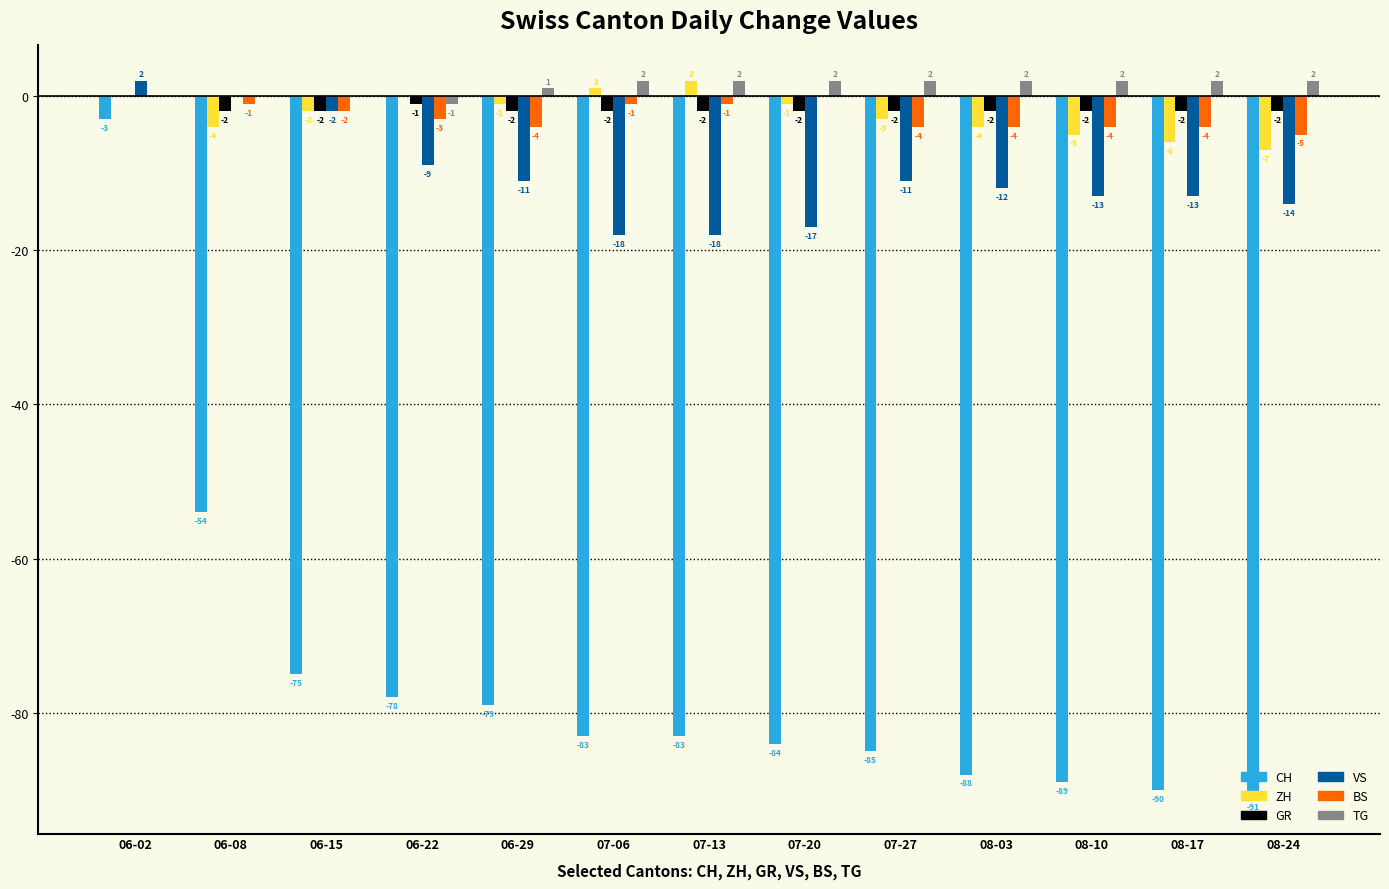

At which category is the sum across all series the highest?

06-02